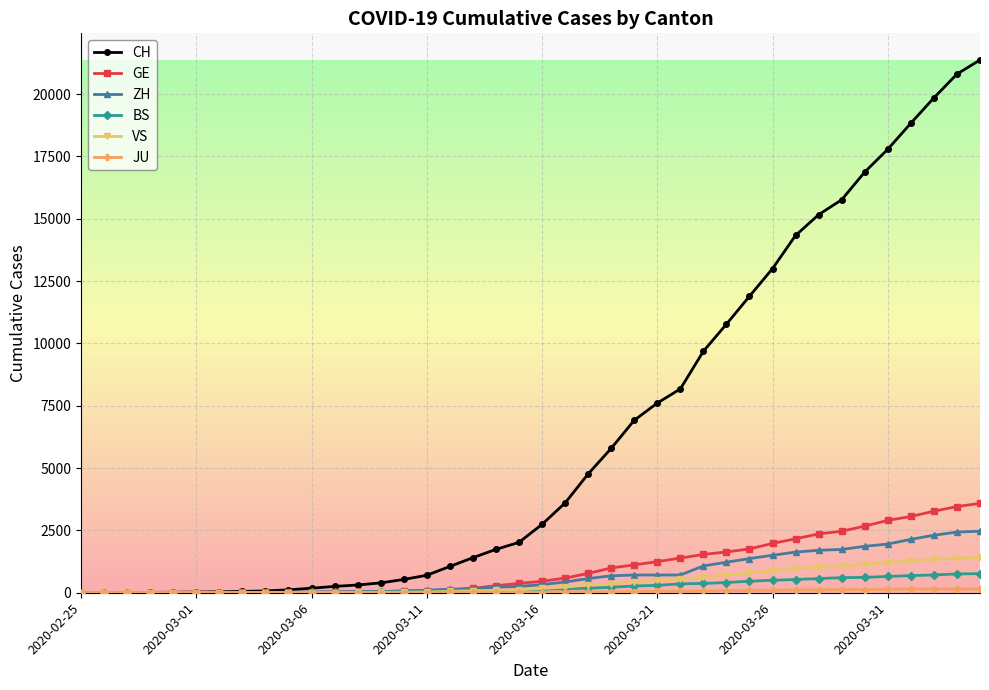

Which series has the largest total across all categories?

CH